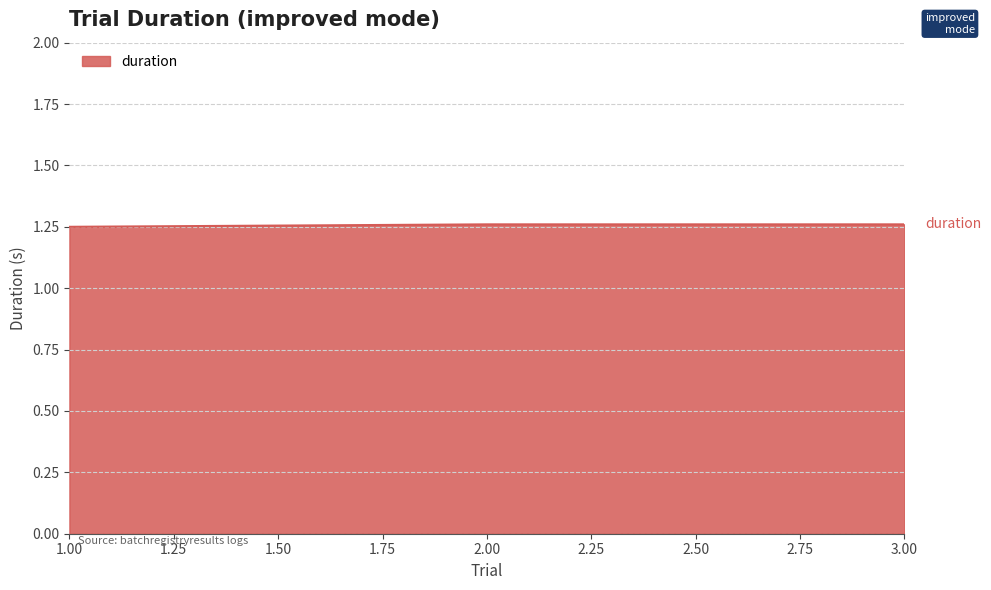

What is the ratio of the value at 1.00 to the value at 2.00?

1.0